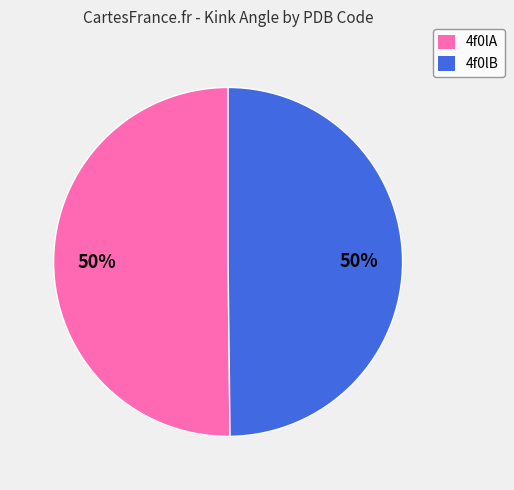

Combined, do 4f0lB and 4f0lA account for over 50%?

Yes